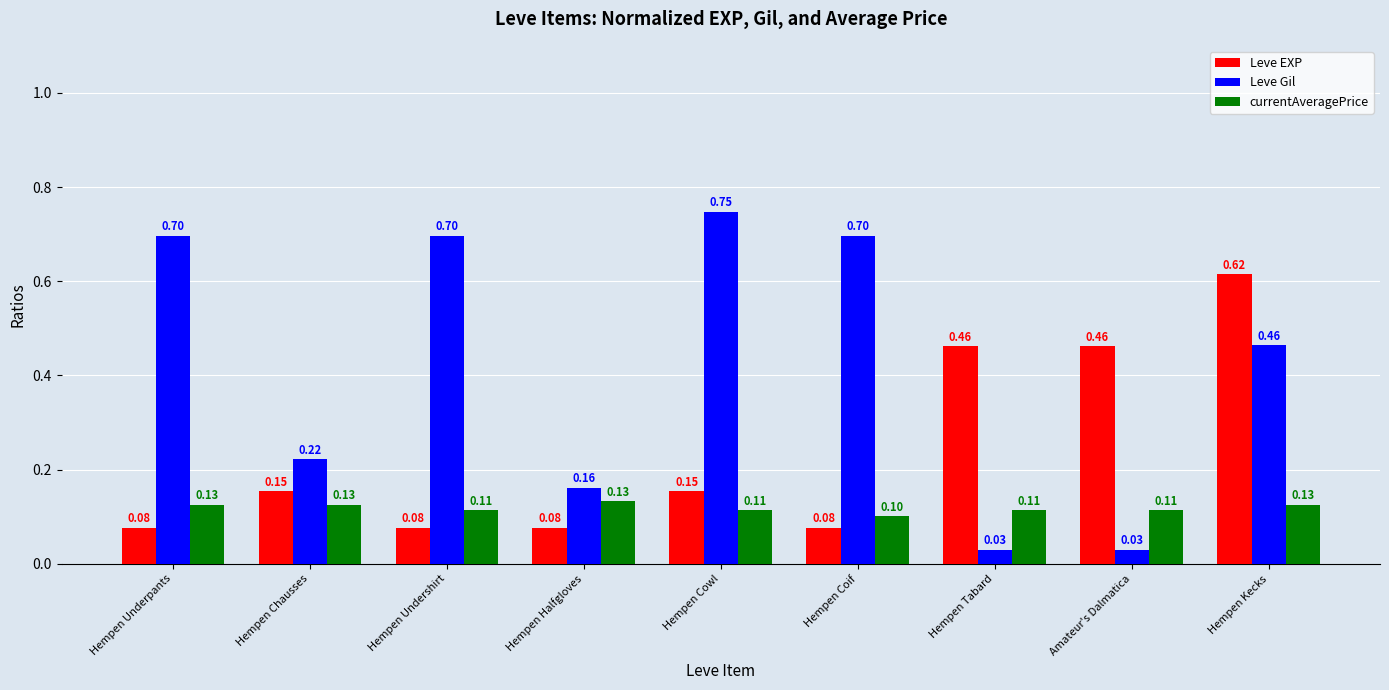

List the series in order of their overall mean, lowest first.

currentAveragePrice, Leve EXP, Leve Gil